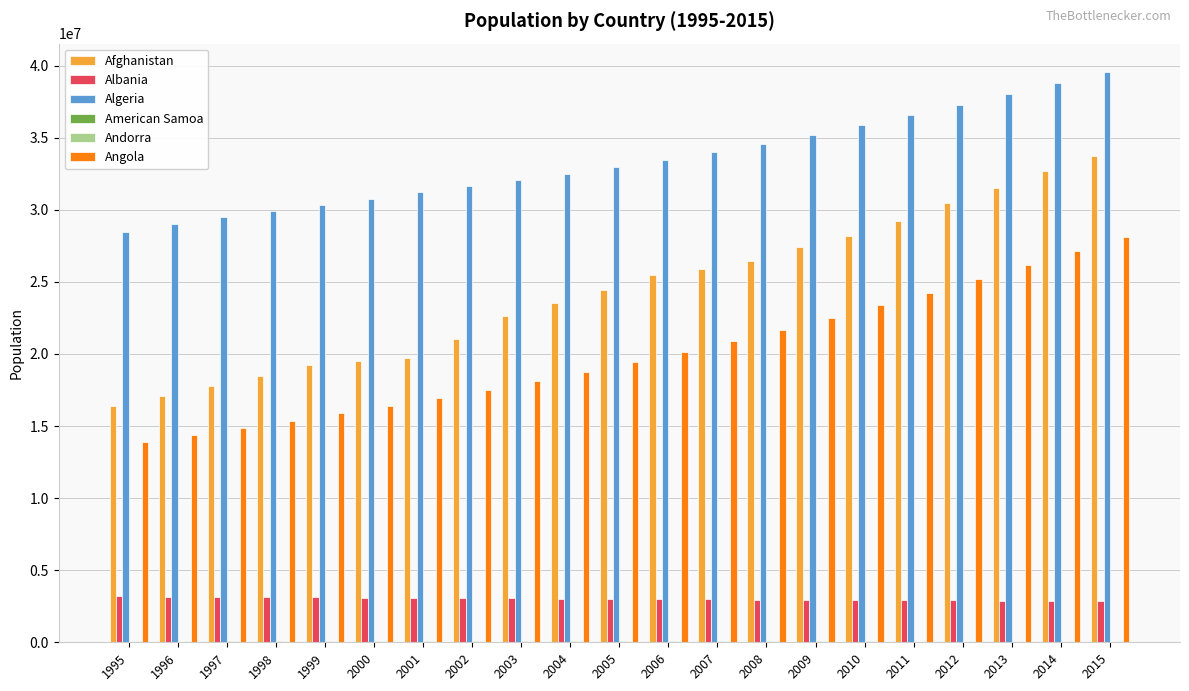

Is the value of Afghanistan at 1999 greater than the value of Algeria at 2006?

No